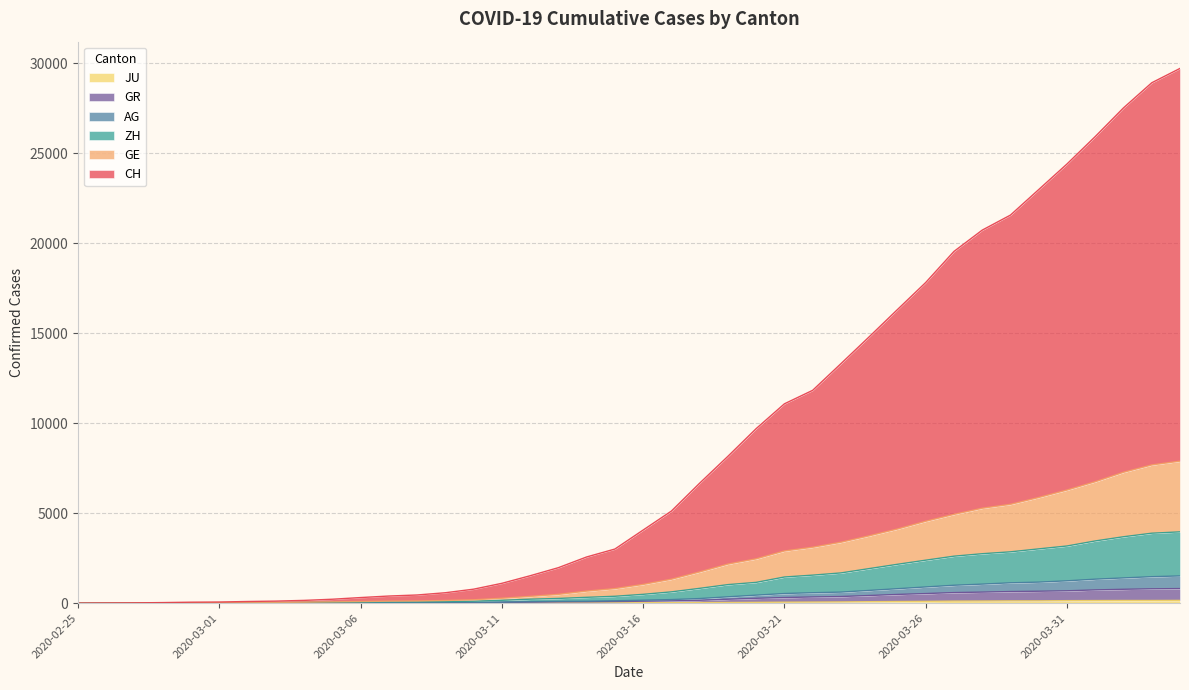

What is the value of the CH point at the 12th from the left?

397